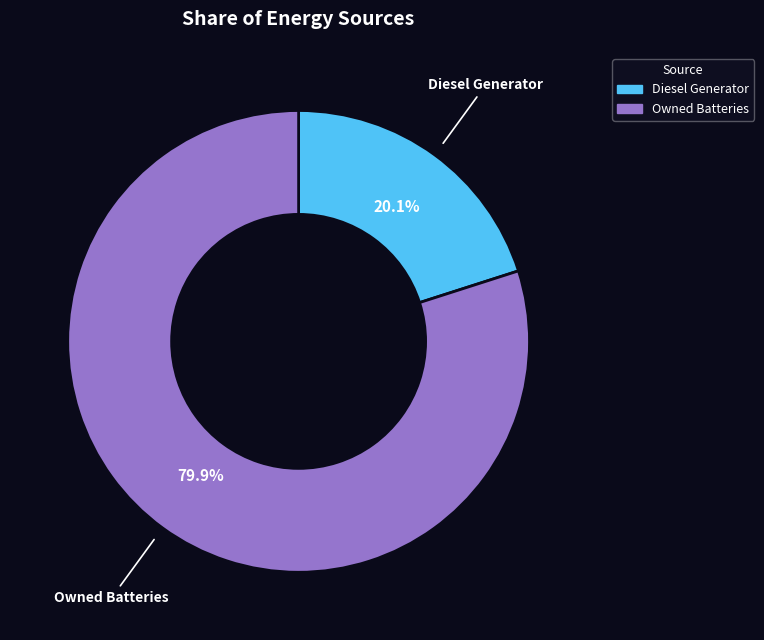

Is there a majority slice in this chart?

Yes